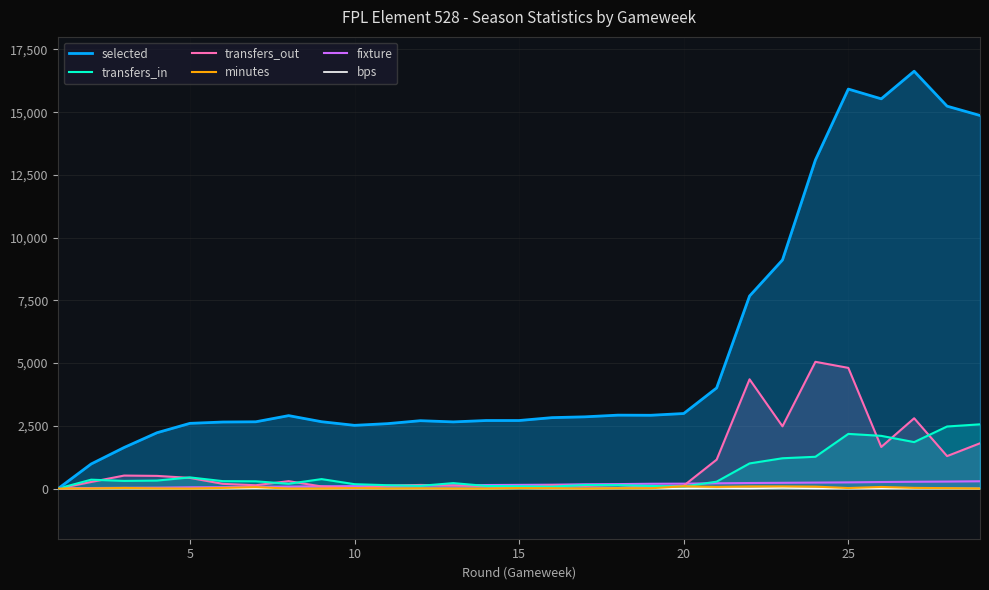

Which series has the largest total across all categories?

selected